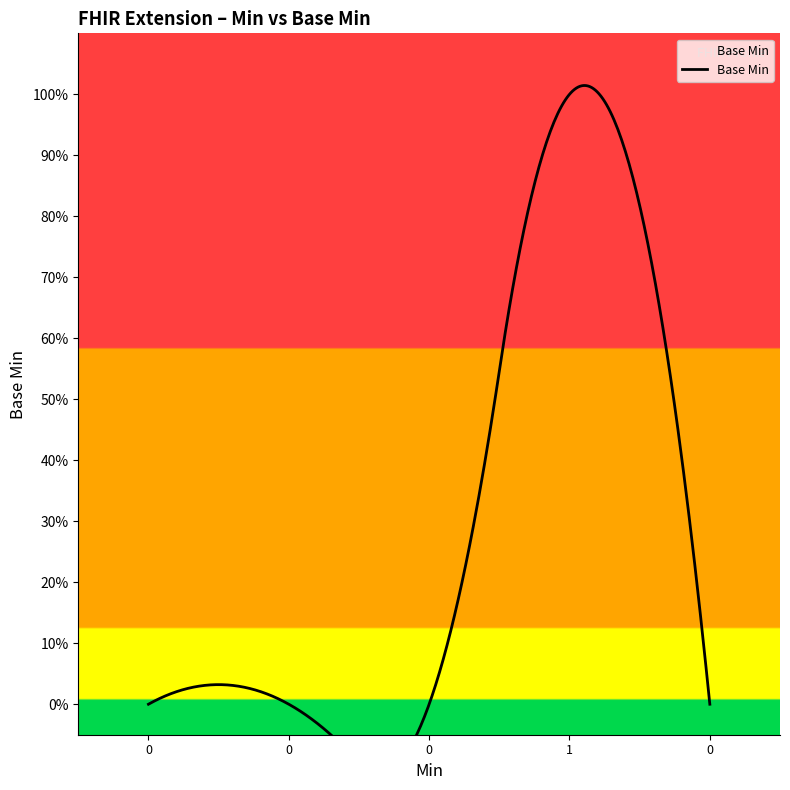

Reading left to right, extract all data points from this chart.

0	0	0	1	0